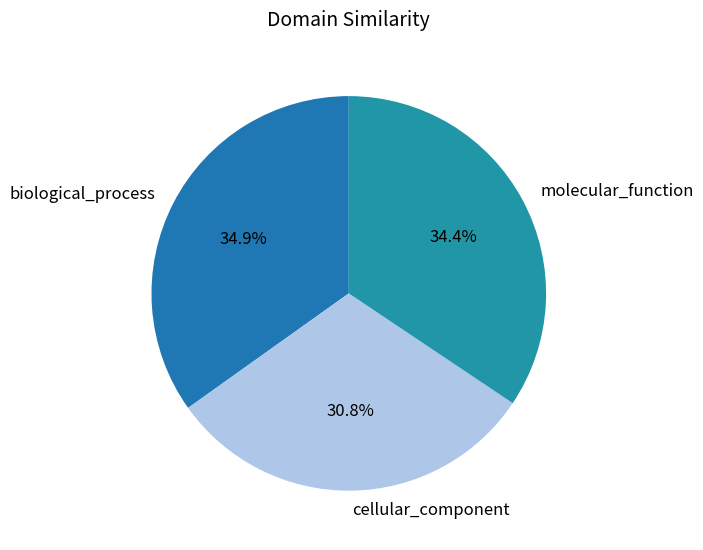

The molecular_function slice represents 47% of the pie. True or false?

False